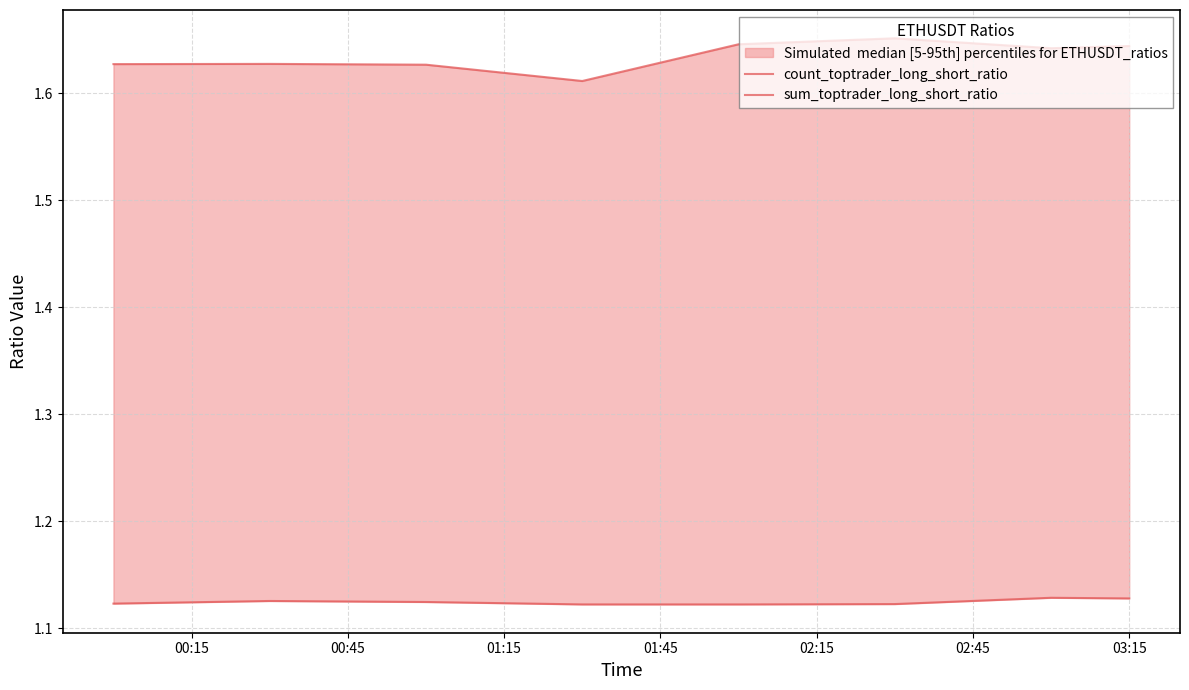

True or false: count_toptrader_long_short_ratio has a value of 1.6 at 03:15.

True